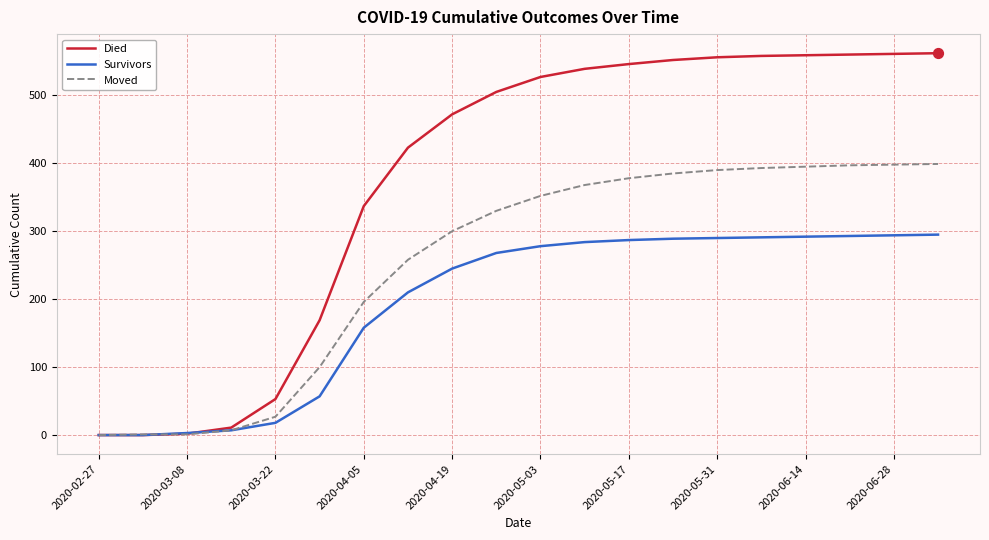

List the series in order of their peak value, highest first.

Died, Moved, Survivors